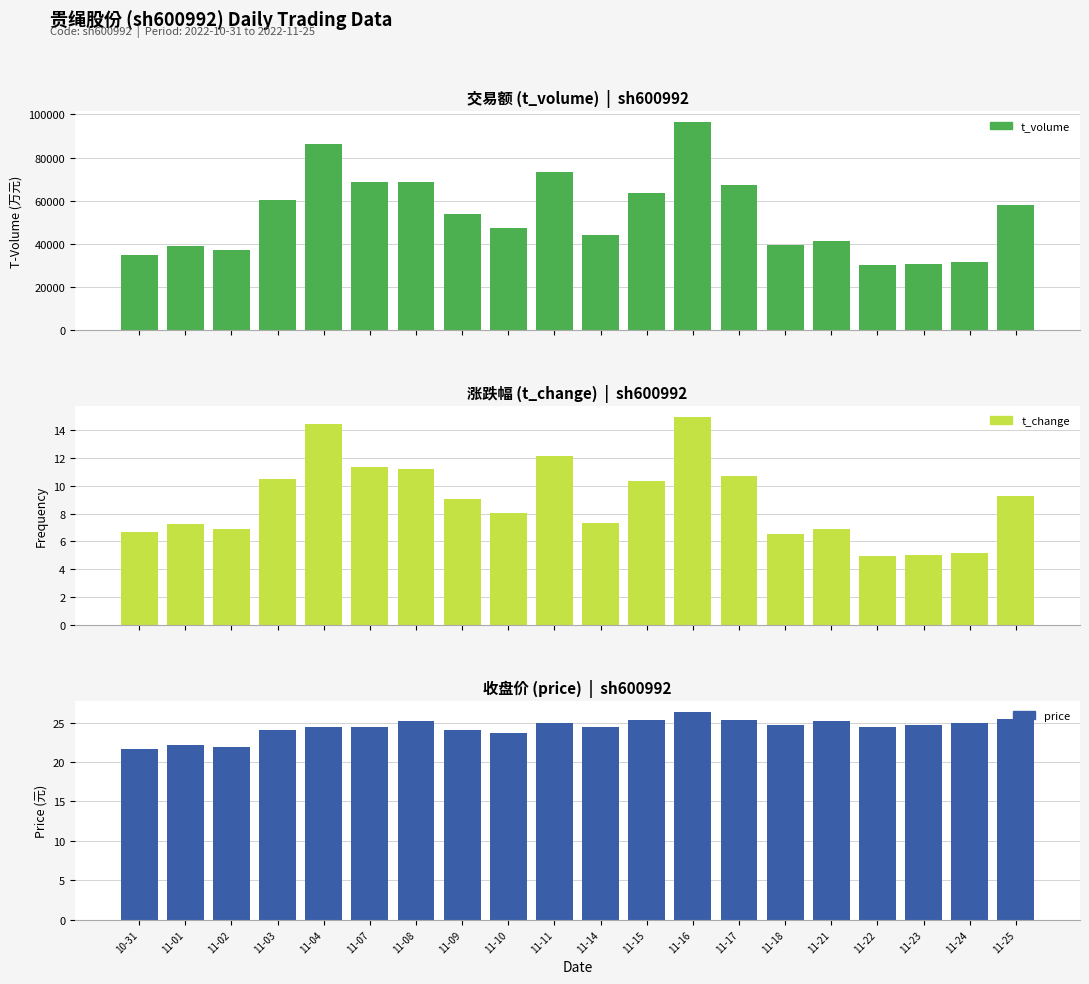

Between 11-04 and 11-25, which series saw the biggest shift?

t_volume